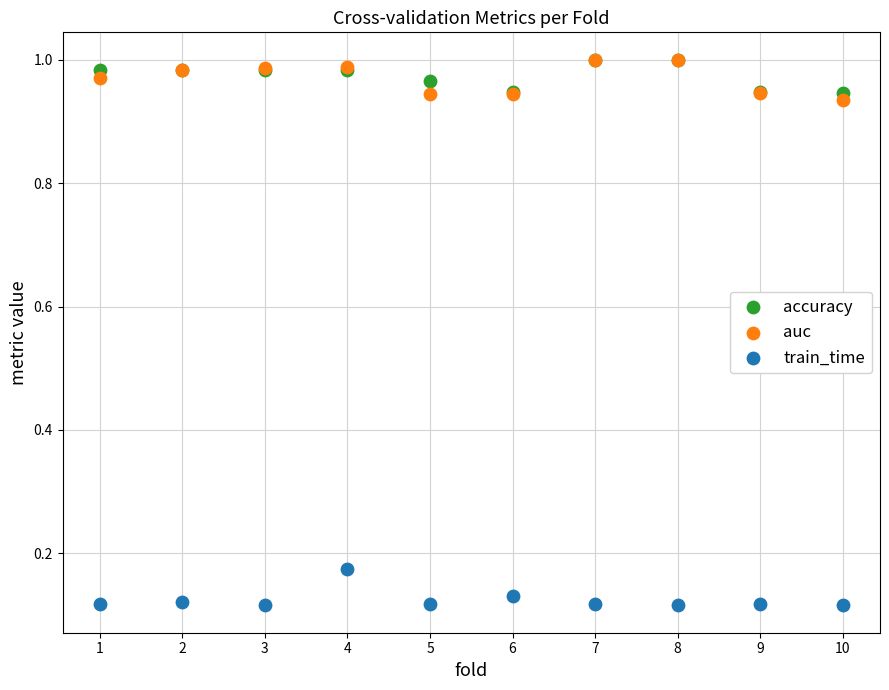

What are all the series names shown in the legend?

accuracy, auc, train_time